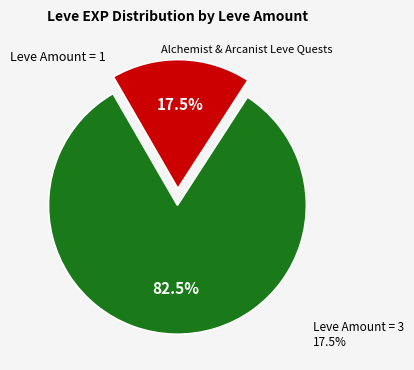

To the nearest percent, what is the difference between the largest and smallest slice percentages?

65%